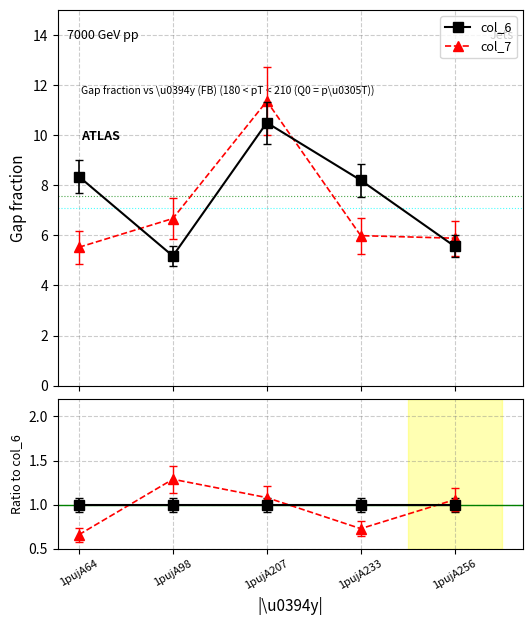

Reading left to right, transcribe all the data shown in this chart.

col_6: 1pujA64=8.3	1pujA98=5.2	1pujA207=10.5	1pujA233=8.2	1pujA256=5.6
col_7: 1pujA64=5.5	1pujA98=6.7	1pujA207=11.4	1pujA233=6.0	1pujA256=5.9
col_6 / col_6: 1pujA64=1.0	1pujA98=1.0	1pujA207=1.0	1pujA233=1.0	1pujA256=1.0
col_7 / col_6: 1pujA64=0.7	1pujA98=1.3	1pujA207=1.1	1pujA233=0.7	1pujA256=1.1